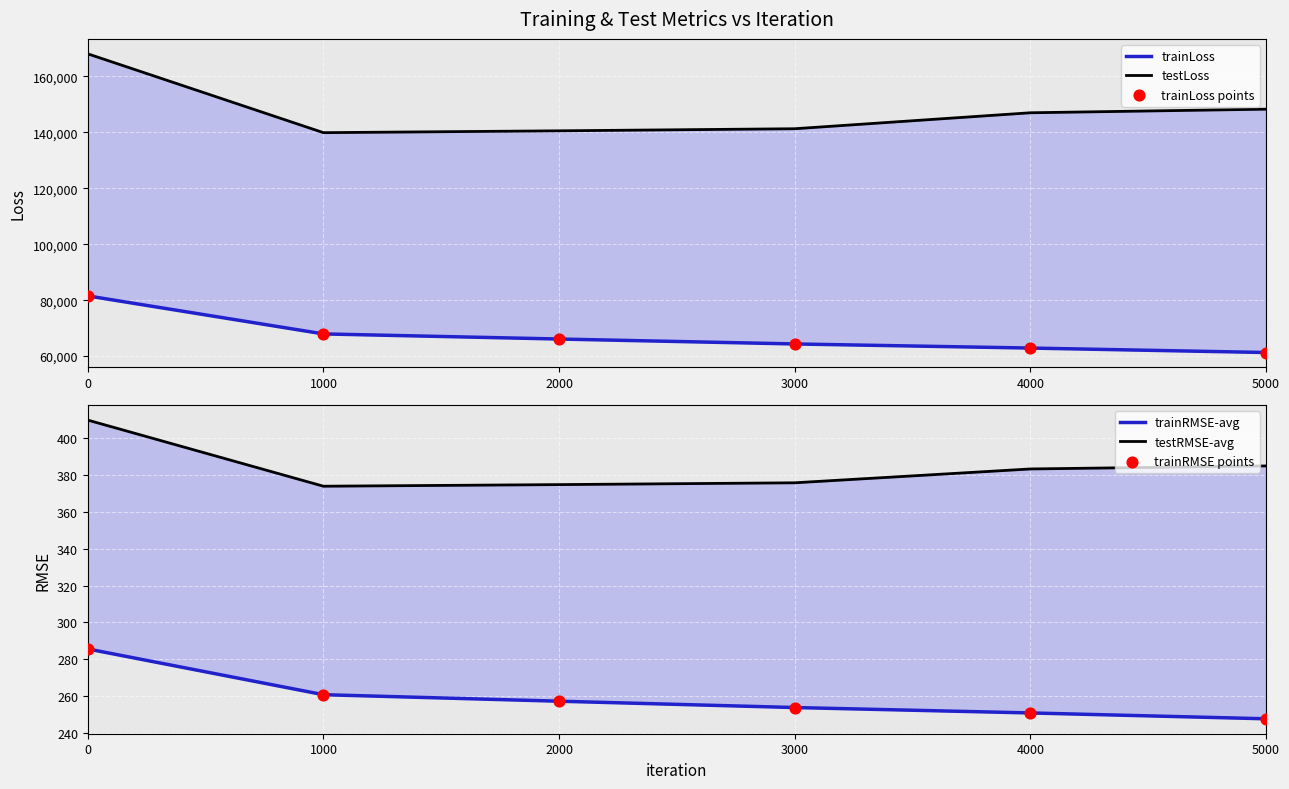

Is the value of trainLoss at 5000 greater than the value of trainLoss points at 1000?

No